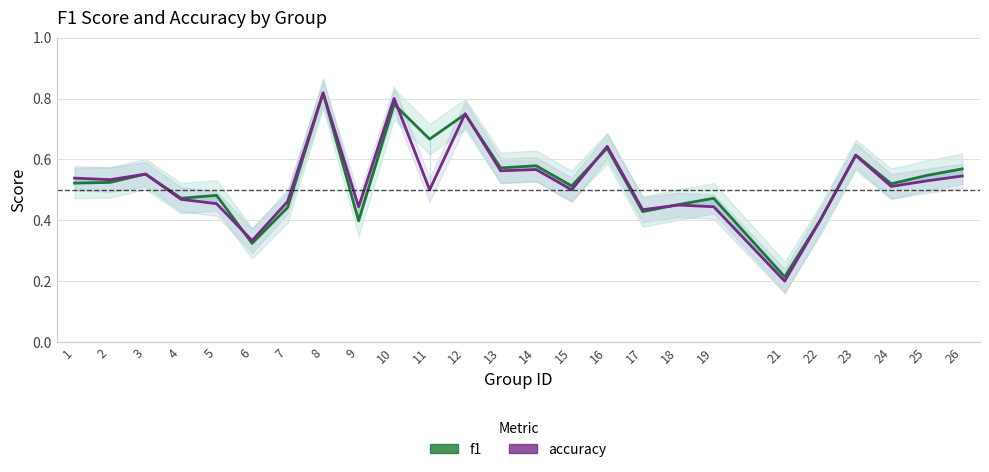

What is the value of the f1 point at the 1st from the left?

0.5